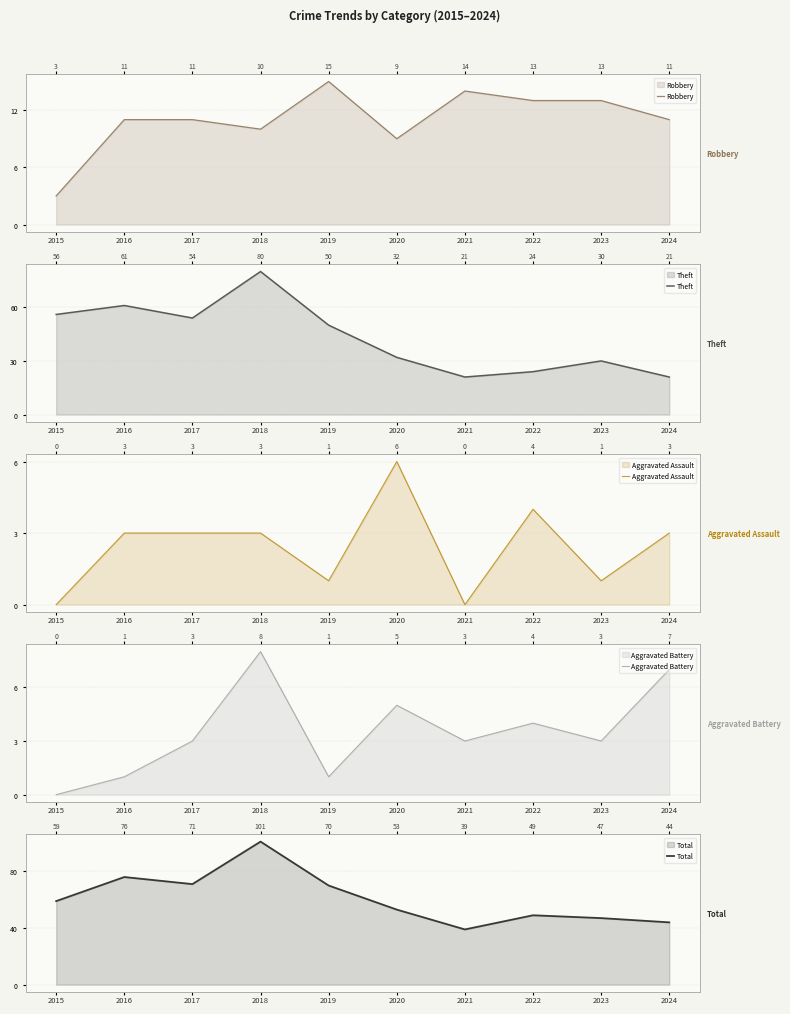

Reading left to right, extract all data points from this chart.

Robbery: 2015=3	2016=11	2017=11	2018=10	2019=15	2020=9	2021=14	2022=13	2023=13	2024=11
Theft: 2015=56	2016=61	2017=54	2018=80	2019=50	2020=32	2021=21	2022=24	2023=30	2024=21
Aggravated Assault: 2015=0	2016=3	2017=3	2018=3	2019=1	2020=6	2021=0	2022=4	2023=1	2024=3
Aggravated Battery: 2015=0	2016=1	2017=3	2018=8	2019=1	2020=5	2021=3	2022=4	2023=3	2024=7
Total: 2015=59	2016=76	2017=71	2018=101	2019=70	2020=53	2021=39	2022=49	2023=47	2024=44